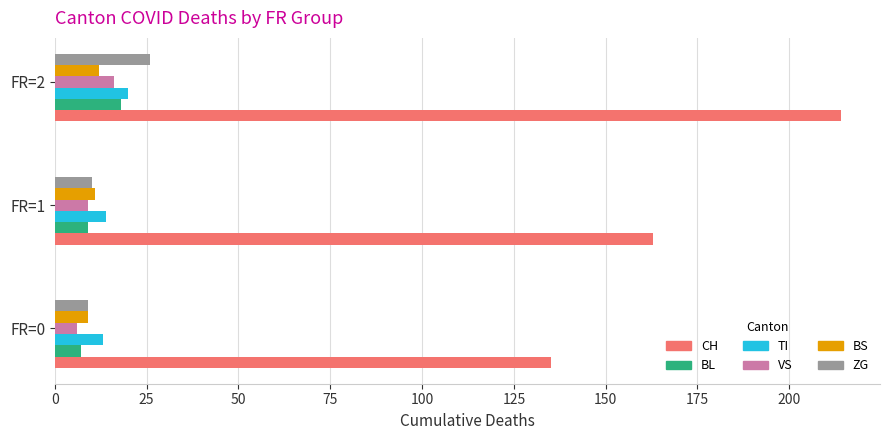

What is the greatest value displayed?

214